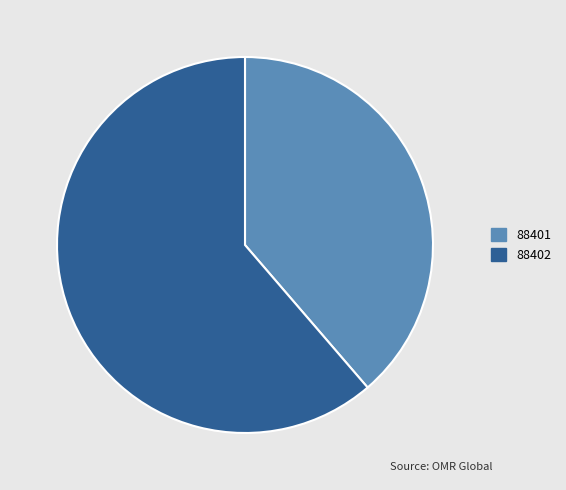

The 88402 slice represents 61% of the pie. True or false?

True